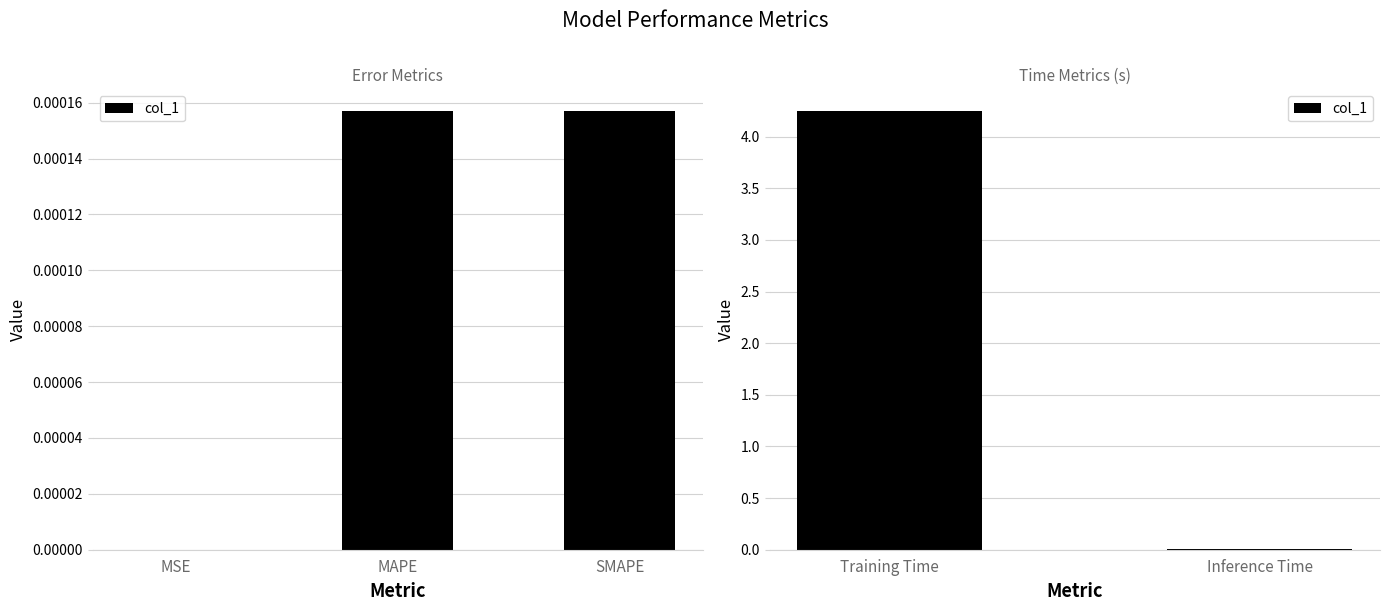

Does the chart contain any negative values?

No